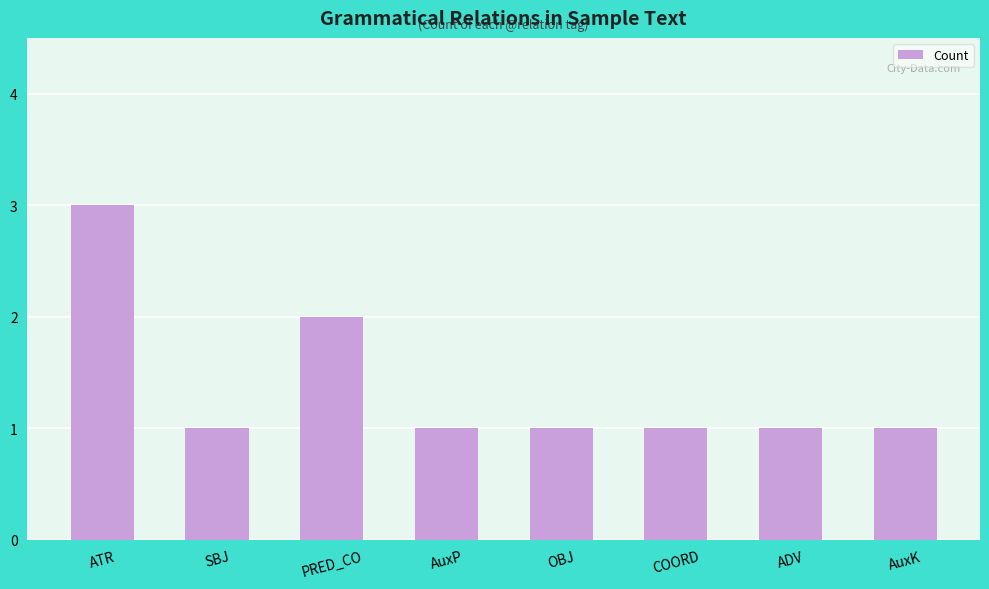

The value at COORD is 1. True or false?

True